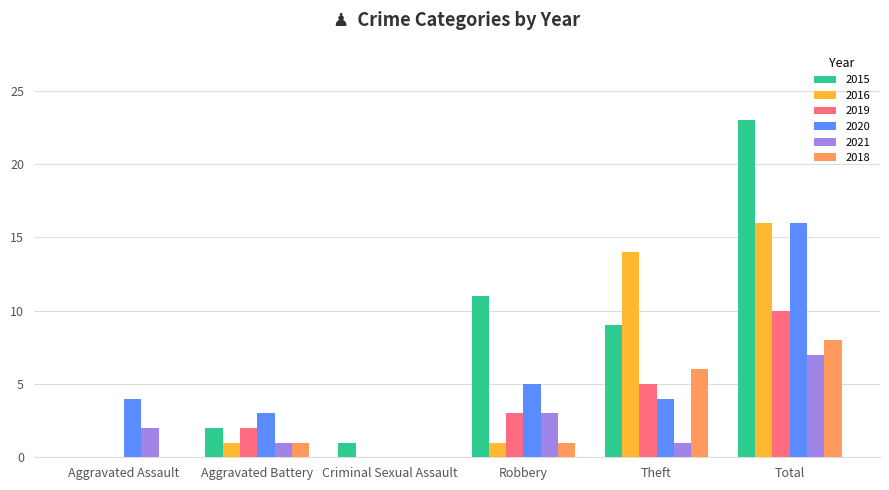

What are all the series names shown in the legend?

2015, 2016, 2019, 2020, 2021, 2018